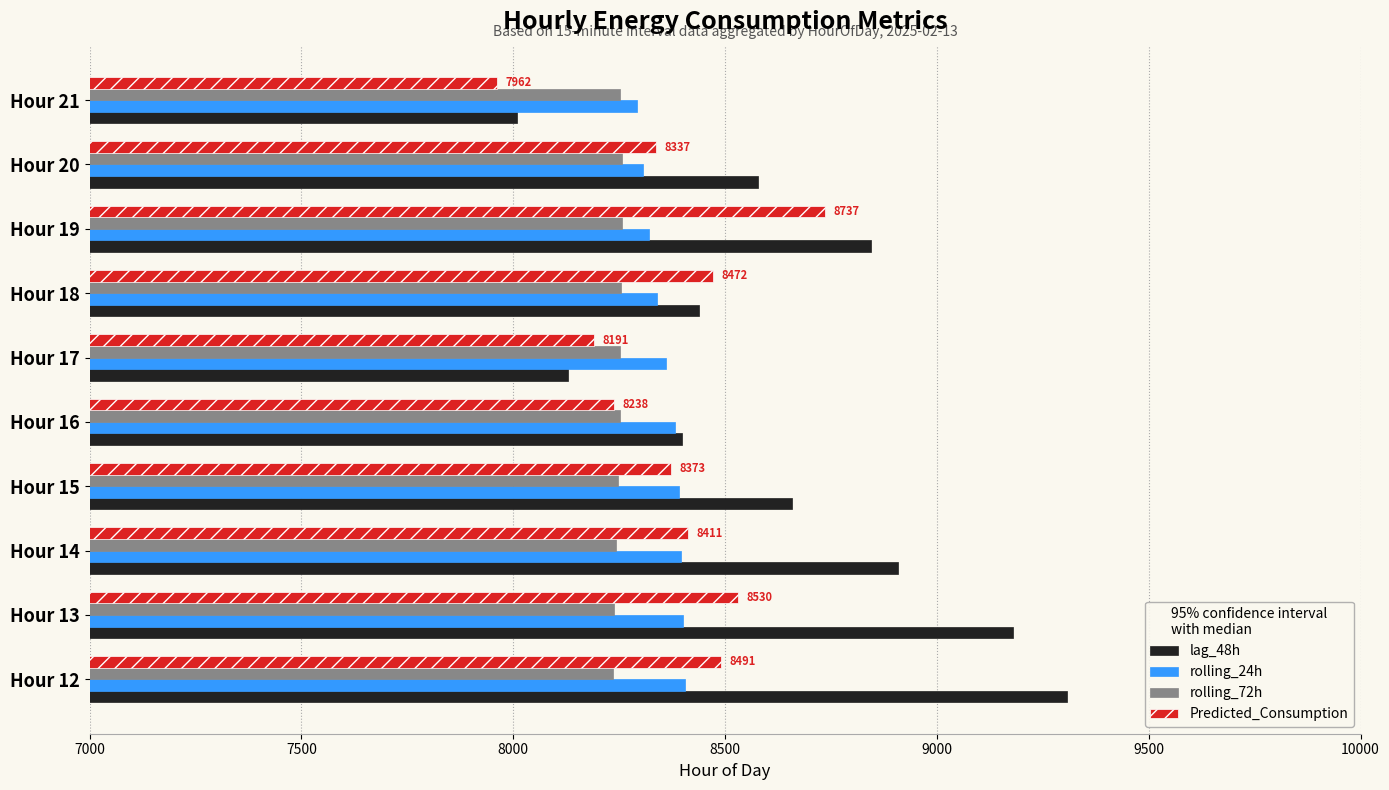

Rank the series by their maximum value, from lowest to highest.

rolling_72h, rolling_24h, Predicted_Consumption, lag_48h